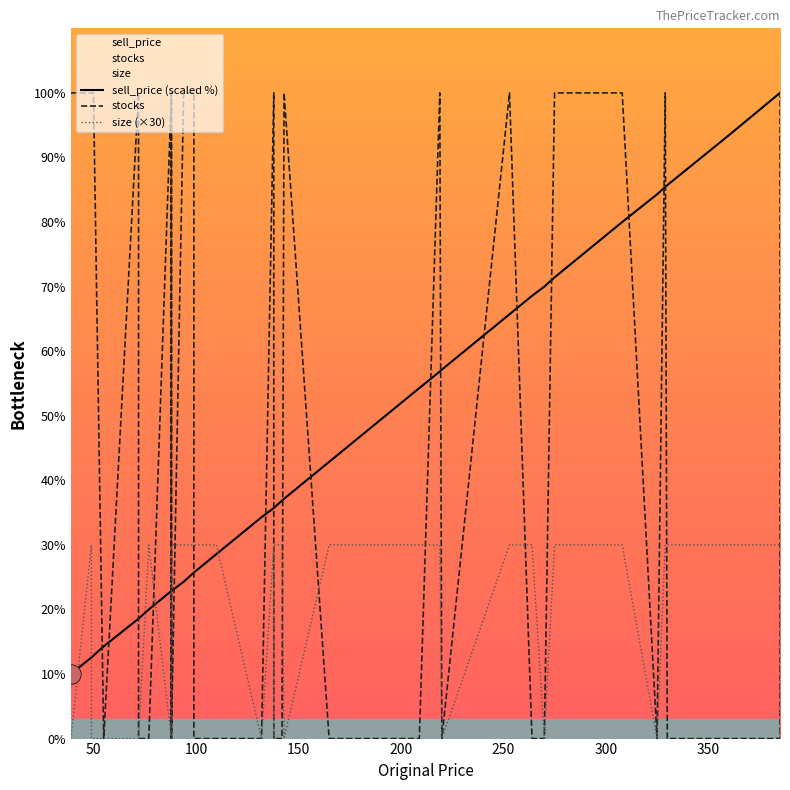

Is it true that stocks equals 47.7 at 30?

False